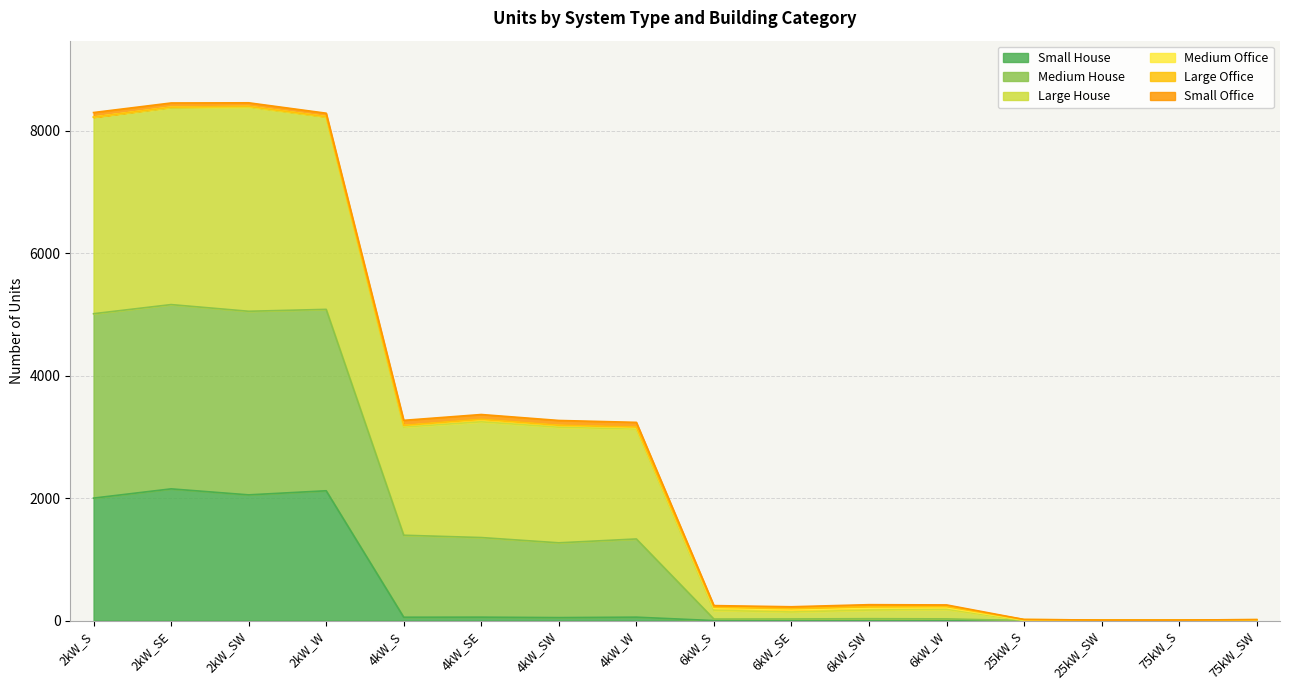

True or false: Medium House and Large House intersect in this chart.

False